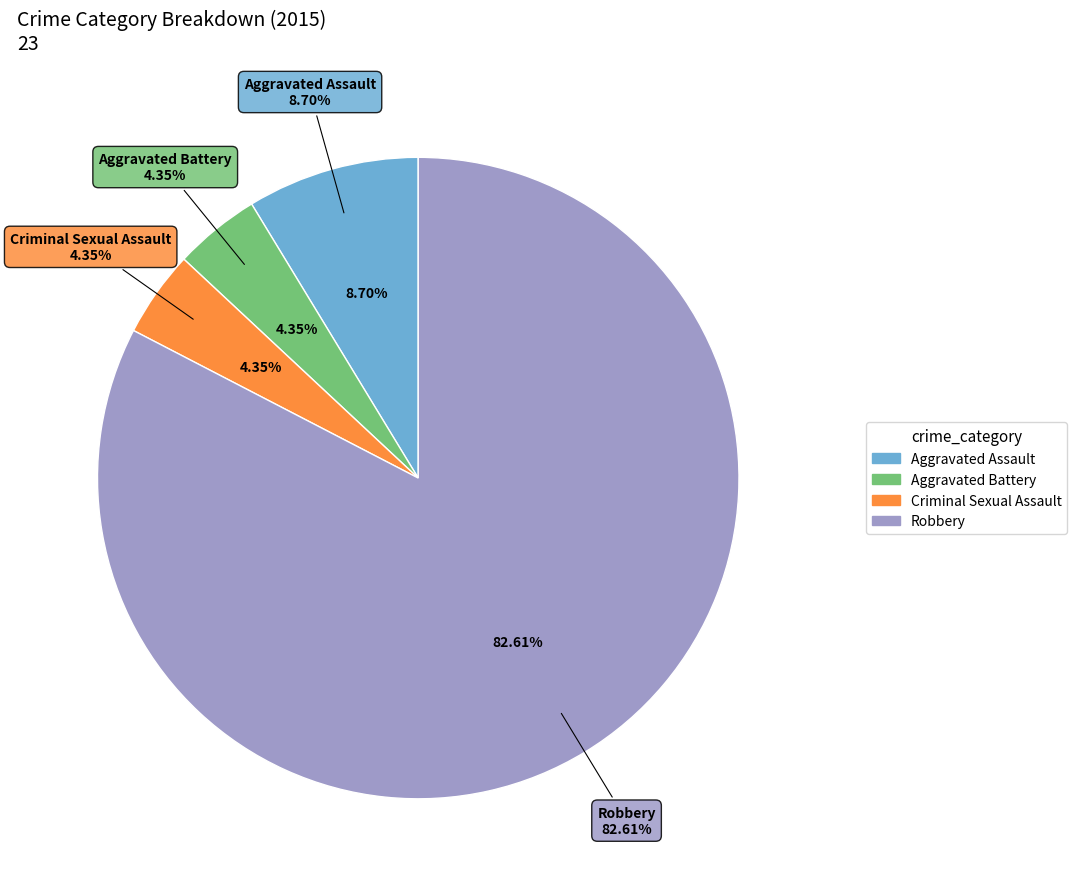

Is it true that Criminal Sexual Assault is 4% of the pie?

True